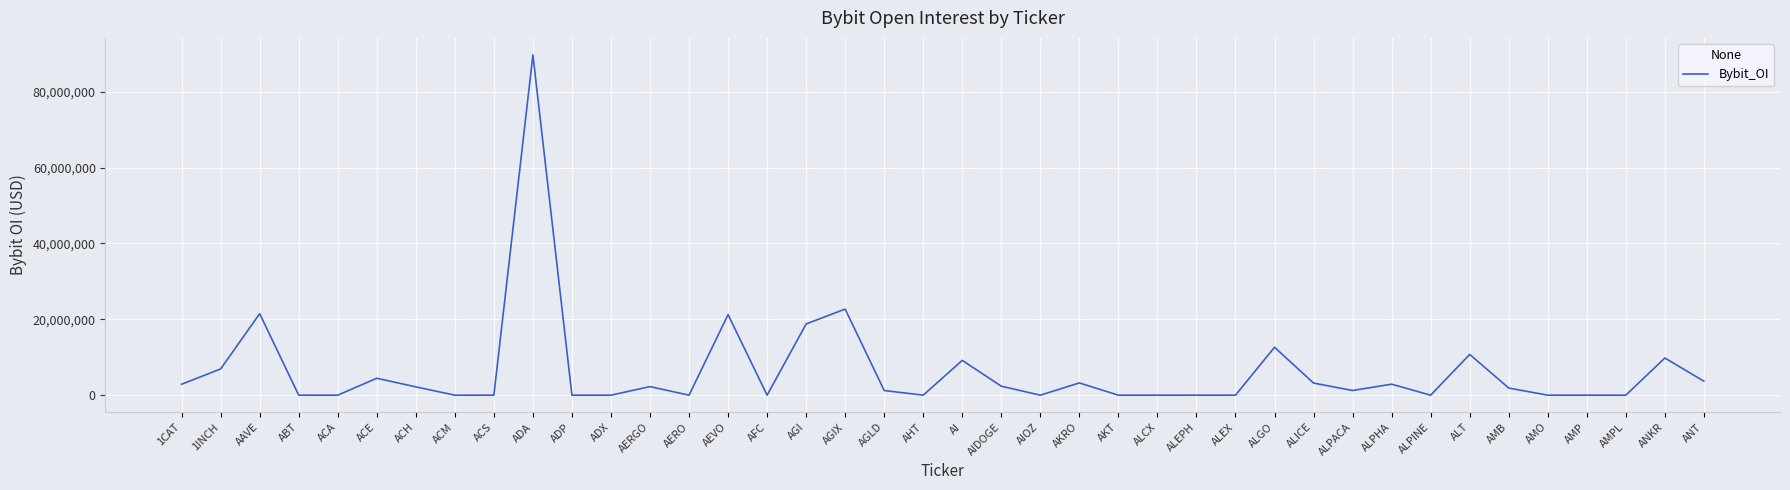

Between ACM and ALICE, which is larger?

ALICE